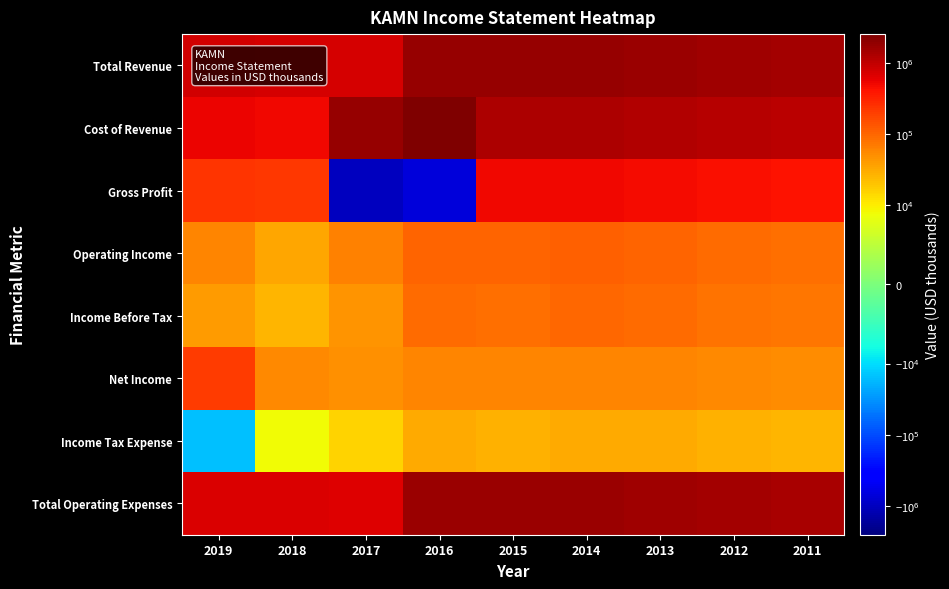

What is the minimum value shown in the chart?

-1024400